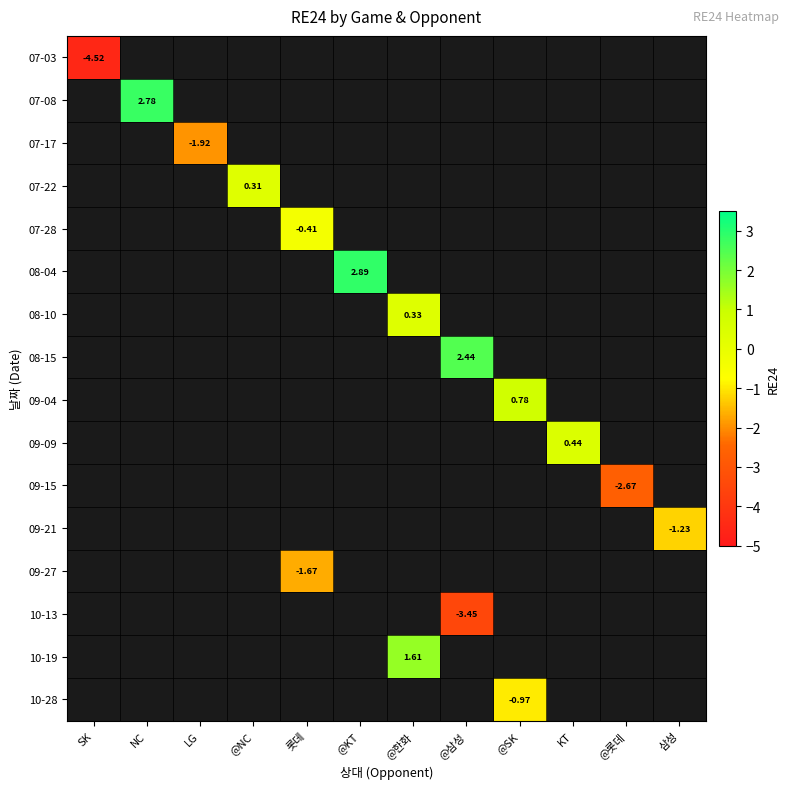

At NC, list the series in order from smallest to largest.

07-03, 07-08, 07-17, 07-22, 07-28, 08-04, 08-10, 08-15, 09-04, 09-09, 09-15, 09-21, 09-27, 10-13, 10-19, 10-28